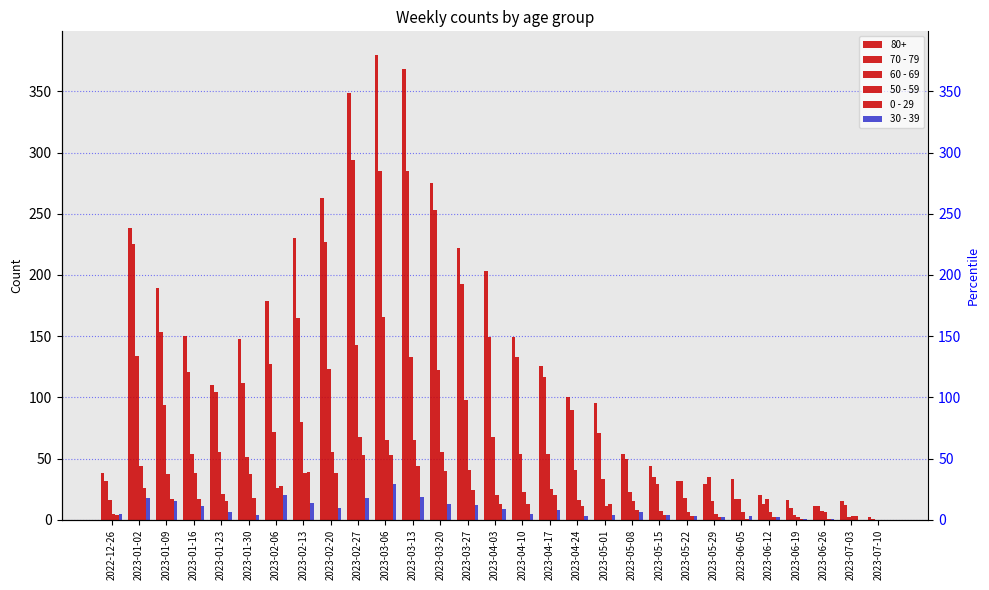

At which category does the chart reach its minimum across all series?

2023-07-10